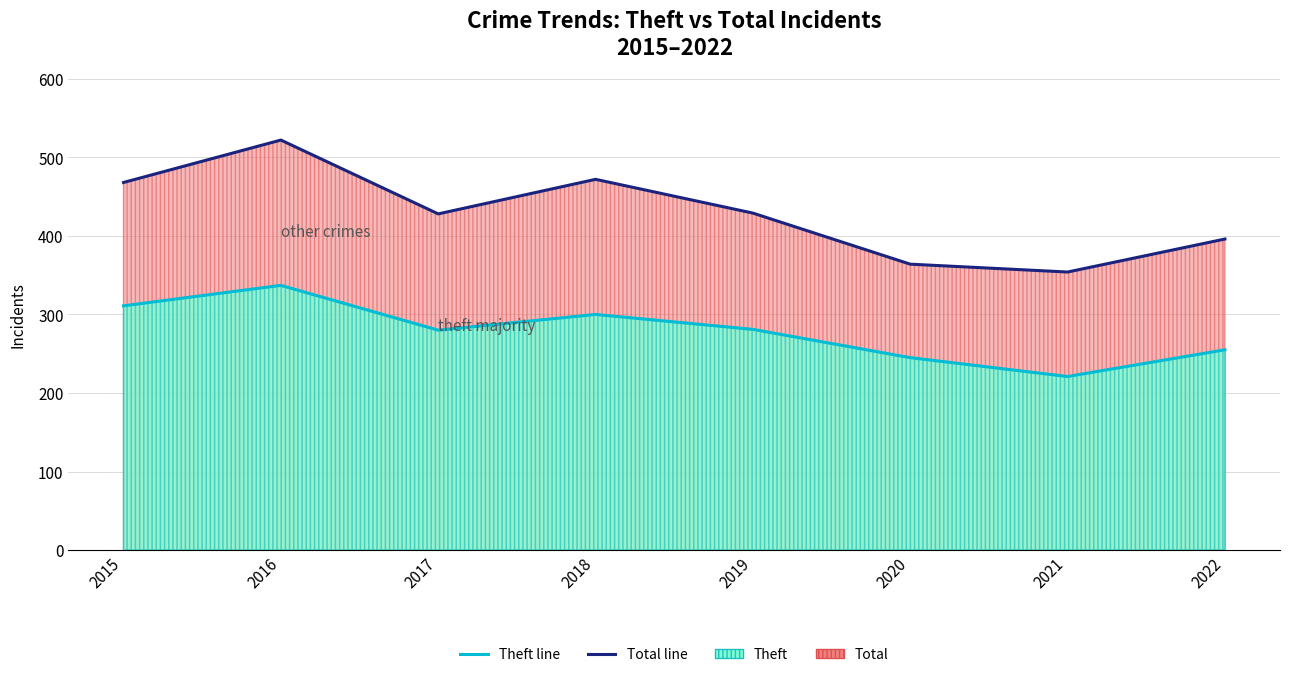

At how many categories does at least one series exceed 510?

1